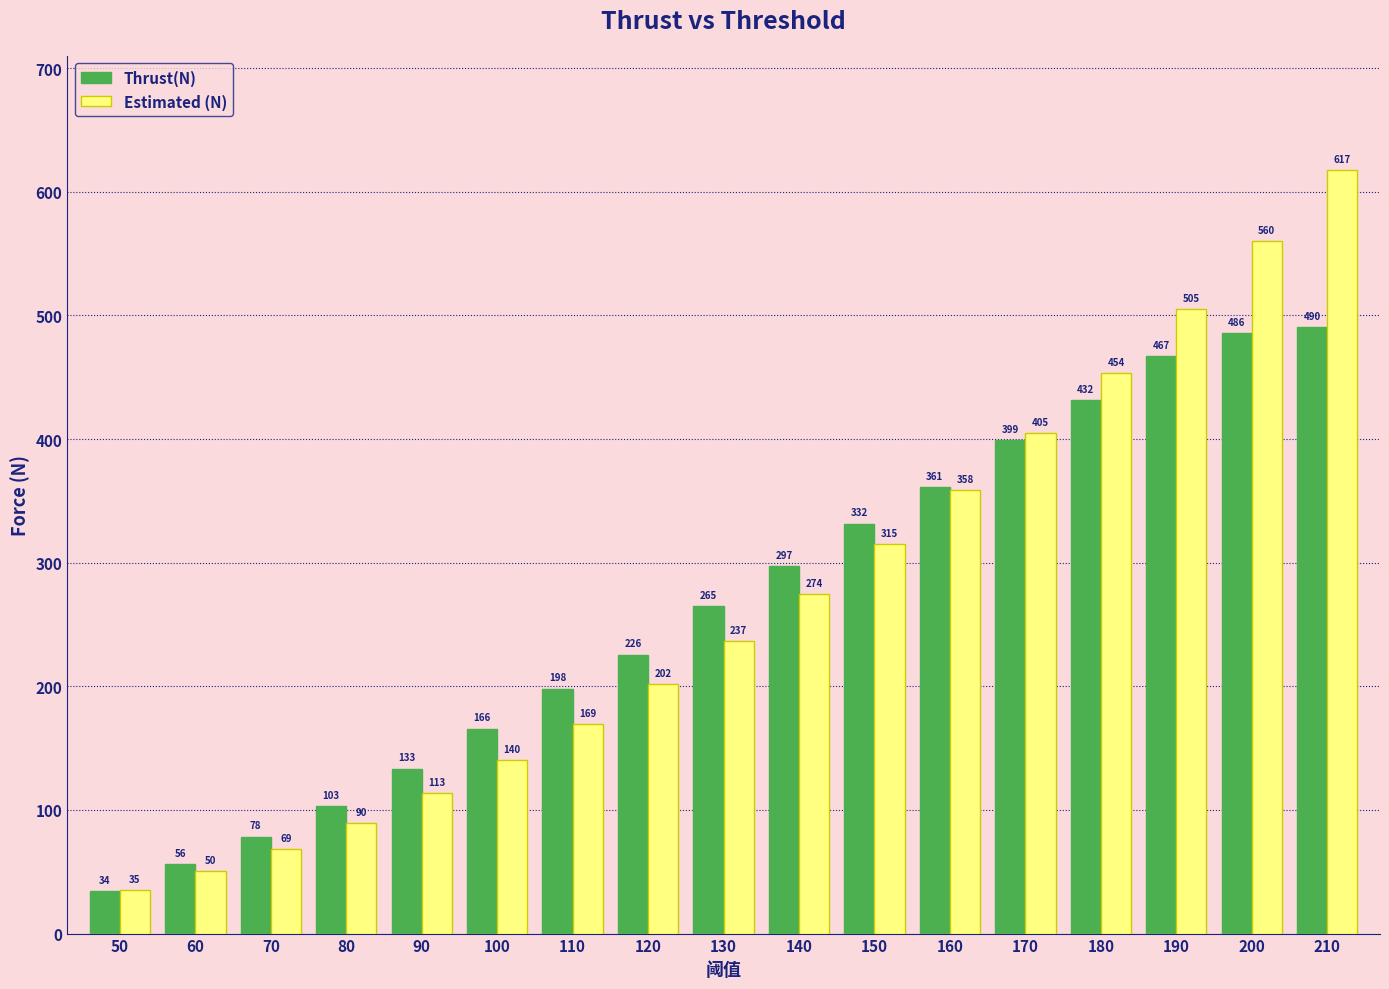

Between 110 and 150, which series saw the biggest shift?

Estimated (N)